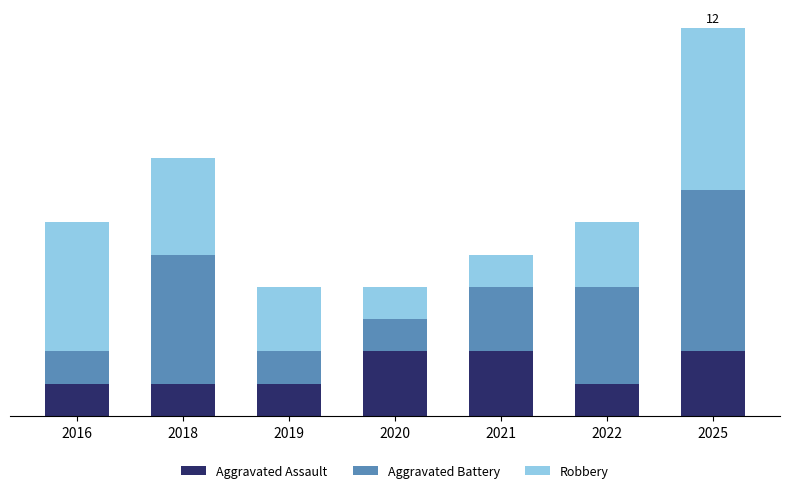

Does the chart contain any negative values?

No